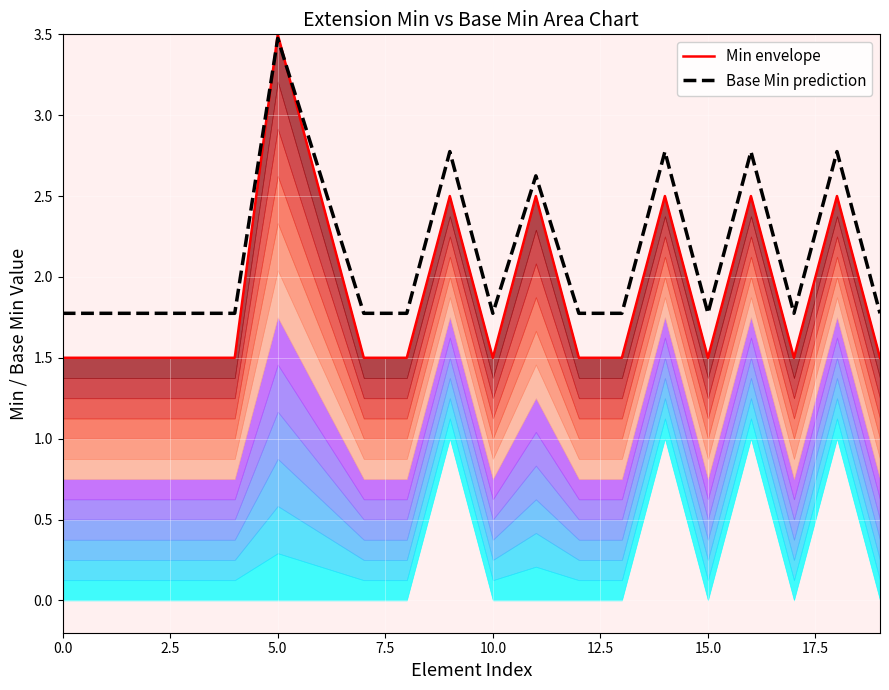

What are all the series names shown in the legend?

Min envelope, Base Min prediction